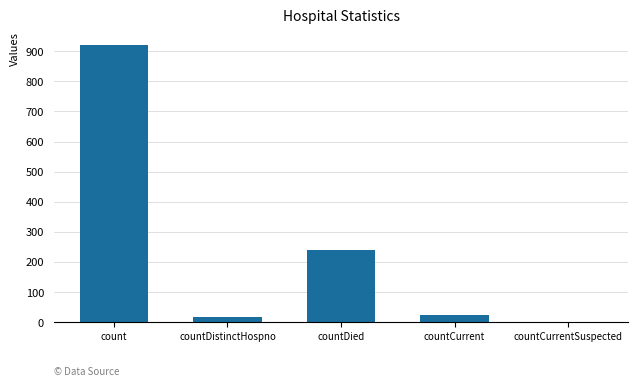

Reading left to right, transcribe all the data shown in this chart.

921	17	239	23	0